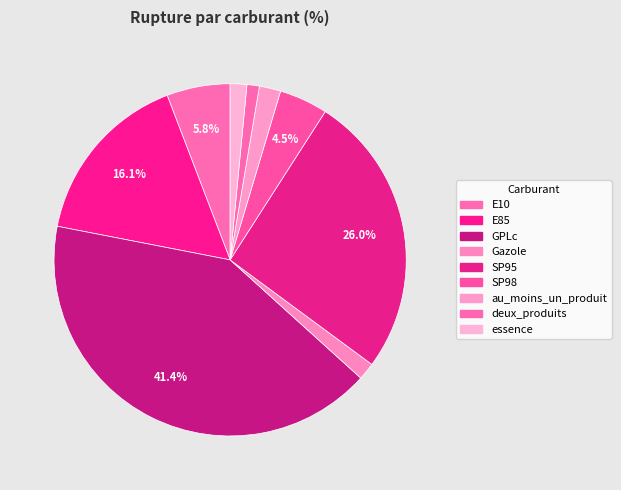

Count the number of slices in the pie.

9